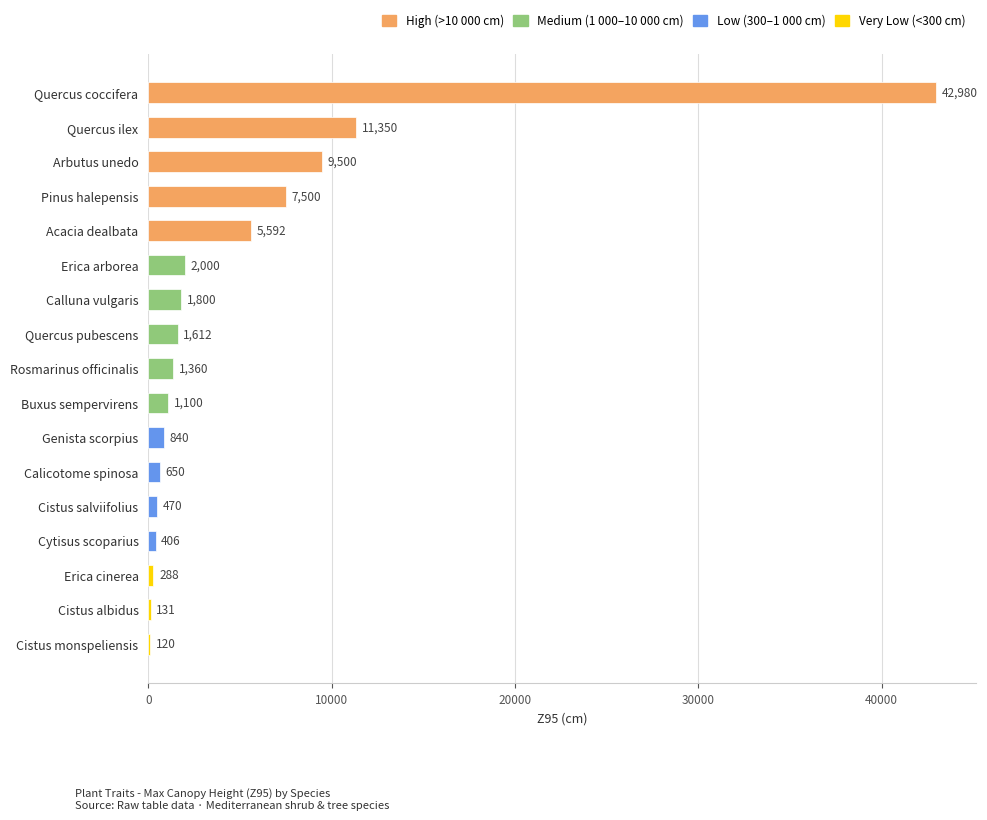

Between Pinus halepensis and Cistus monspeliensis, which is larger?

Pinus halepensis